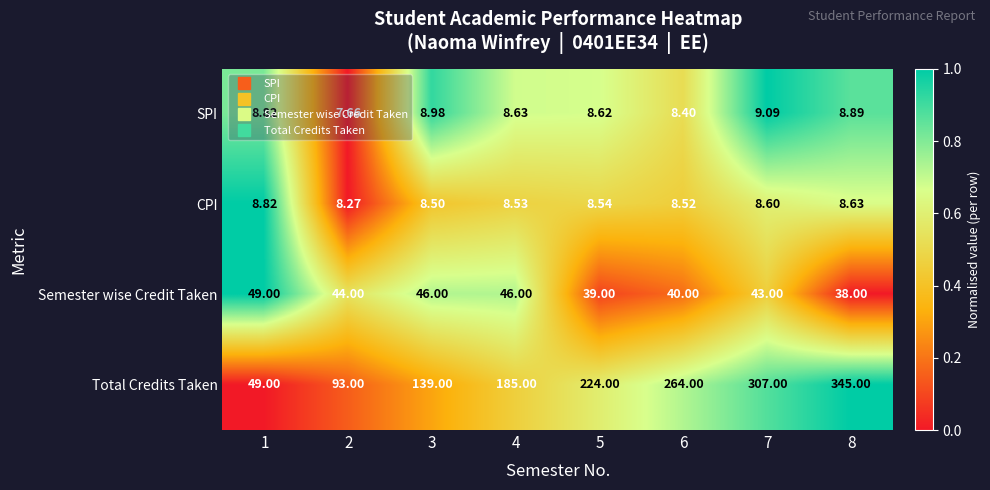

List the series in order of their peak value, lowest first.

CPI, SPI, Semester wise Credit Taken, Total Credits Taken